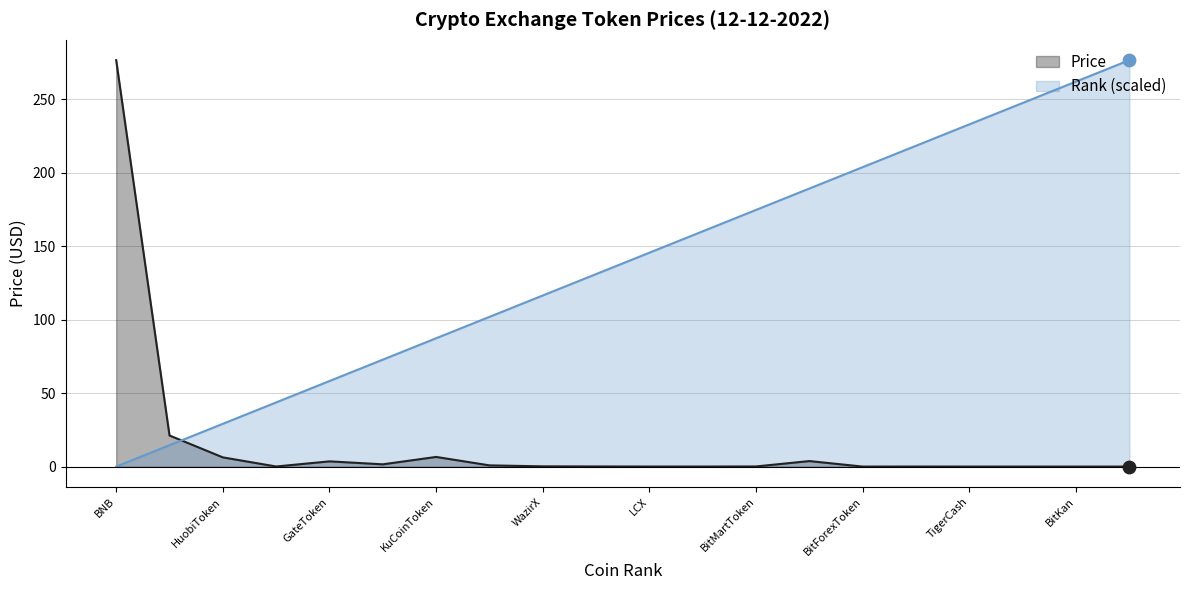

At how many categories does at least one series exceed 175?

8